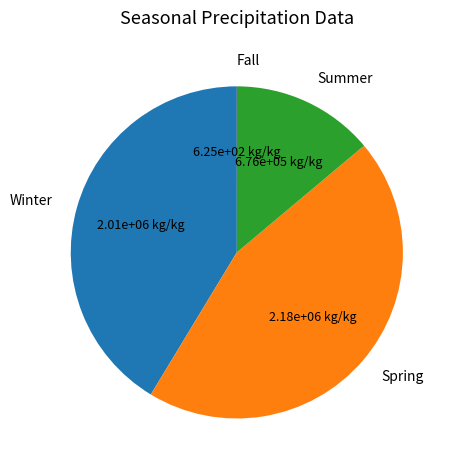

Between Spring and Winter, which is larger?

Spring